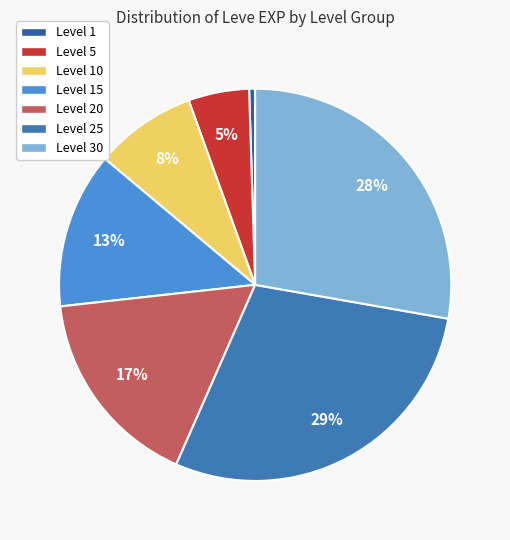

How many segments does this pie chart have?

7